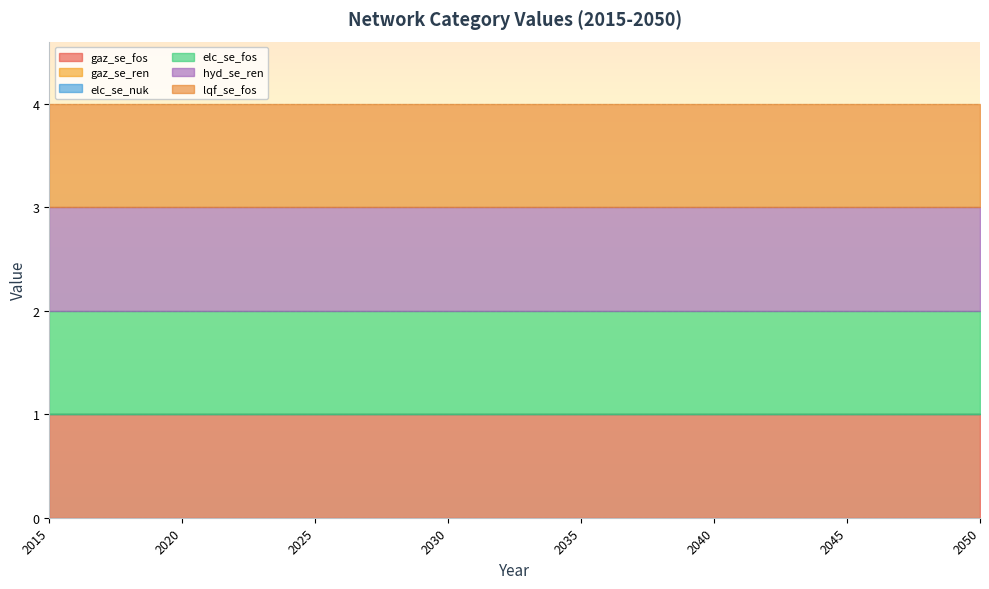

List the series in order of their peak value, lowest first.

gaz_se_ren, elc_se_nuk, gaz_se_fos, elc_se_fos, hyd_se_ren, lqf_se_fos